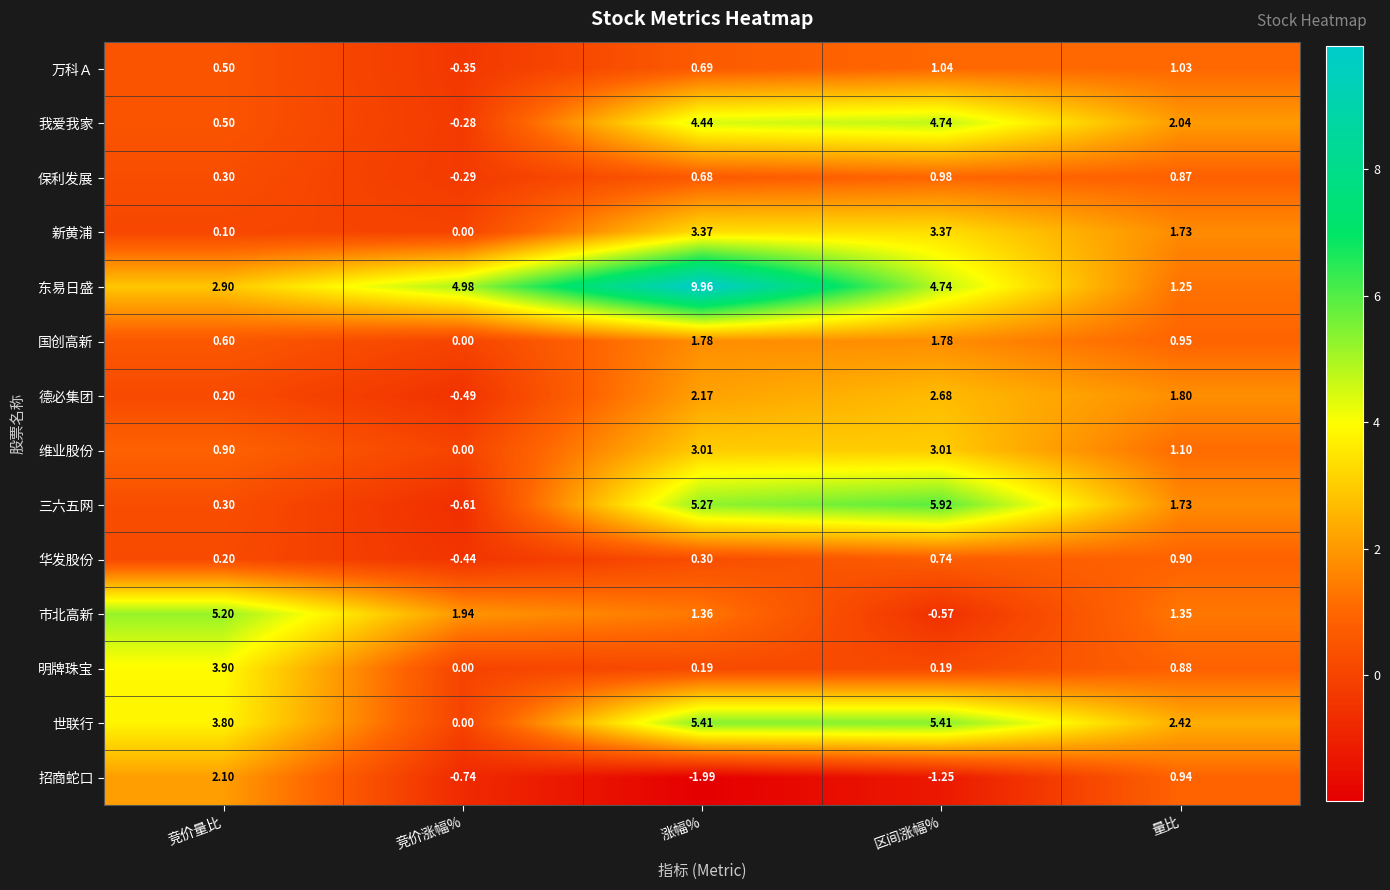

Rank the series by their maximum value, from highest to lowest.

东易日盛, 三六五网, 世联行, 市北高新, 我爱我家, 明牌珠宝, 新黄浦, 维业股份, 德必集团, 招商蛇口, 国创高新, 万科Ａ, 保利发展, 华发股份